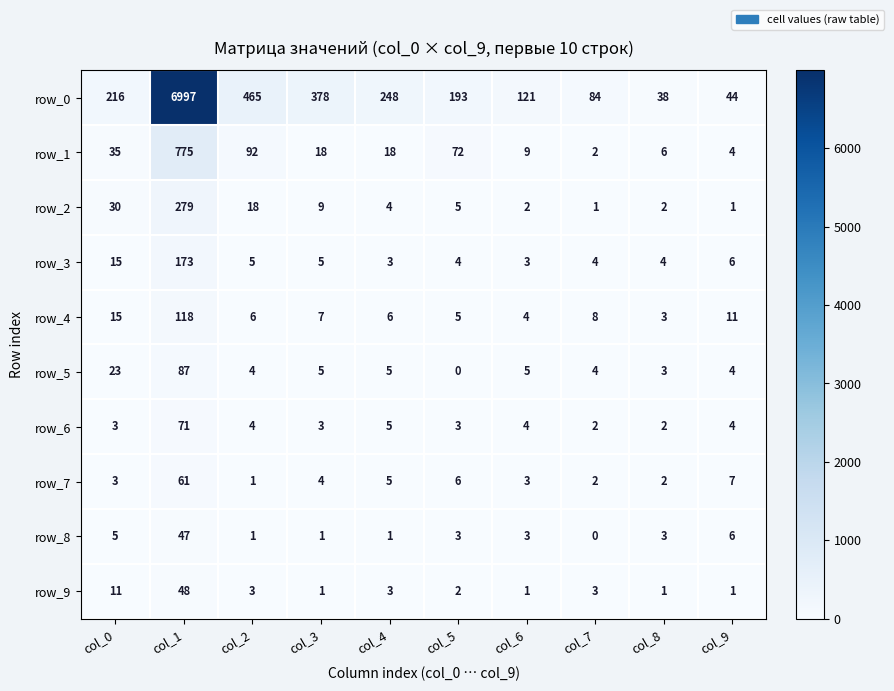

Reading right to left, extract all data points from this chart.

row_0: col_9=44	col_8=38	col_7=84	col_6=121	col_5=193	col_4=248	col_3=378	col_2=465	col_1=6997	col_0=216
row_1: col_9=4	col_8=6	col_7=2	col_6=9	col_5=72	col_4=18	col_3=18	col_2=92	col_1=775	col_0=35
row_2: col_9=1	col_8=2	col_7=1	col_6=2	col_5=5	col_4=4	col_3=9	col_2=18	col_1=279	col_0=30
row_3: col_9=6	col_8=4	col_7=4	col_6=3	col_5=4	col_4=3	col_3=5	col_2=5	col_1=173	col_0=15
row_4: col_9=11	col_8=3	col_7=8	col_6=4	col_5=5	col_4=6	col_3=7	col_2=6	col_1=118	col_0=15
row_5: col_9=4	col_8=3	col_7=4	col_6=5	col_5=0	col_4=5	col_3=5	col_2=4	col_1=87	col_0=23
row_6: col_9=4	col_8=2	col_7=2	col_6=4	col_5=3	col_4=5	col_3=3	col_2=4	col_1=71	col_0=3
row_7: col_9=7	col_8=2	col_7=2	col_6=3	col_5=6	col_4=5	col_3=4	col_2=1	col_1=61	col_0=3
row_8: col_9=6	col_8=3	col_7=0	col_6=3	col_5=3	col_4=1	col_3=1	col_2=1	col_1=47	col_0=5
row_9: col_9=1	col_8=1	col_7=3	col_6=1	col_5=2	col_4=3	col_3=1	col_2=3	col_1=48	col_0=11